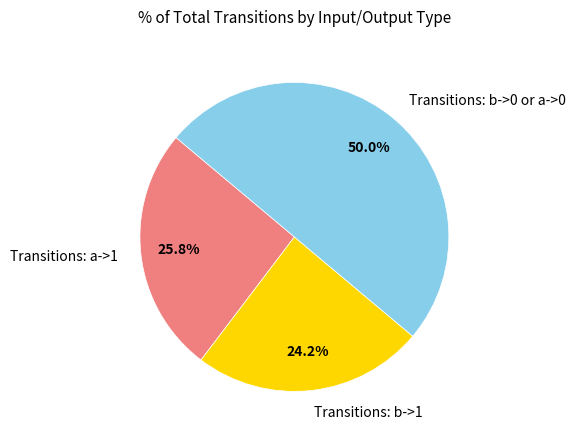

Which category has the smallest portion of the pie?

Transitions: b->1